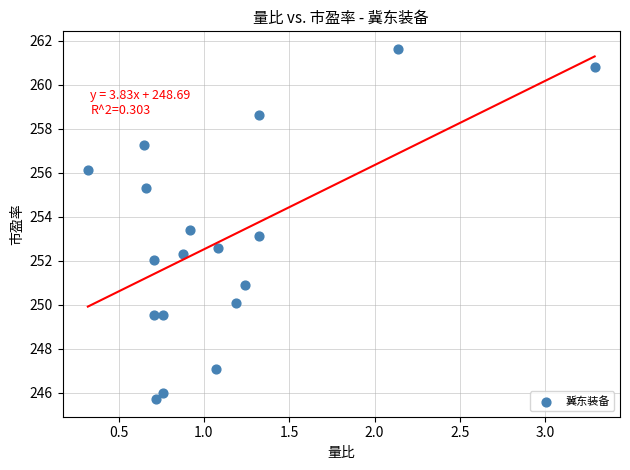

What is the range of X values (max minus min)?

3.0